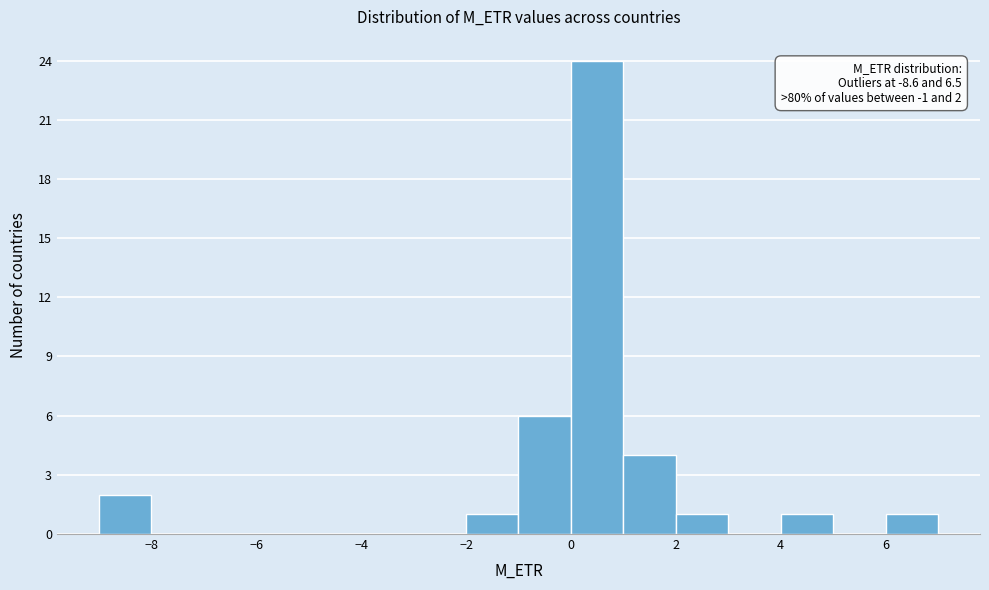

Which range on the x-axis has the tallest bar?

0 to 1